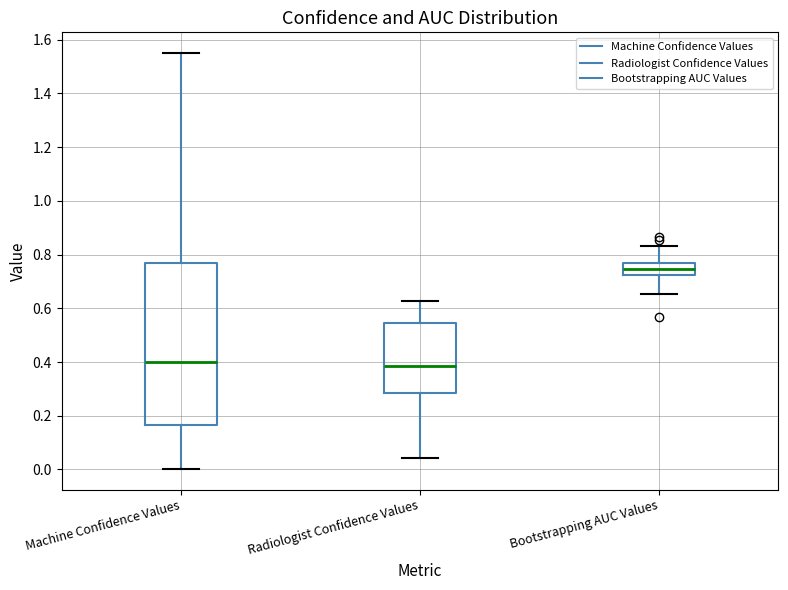

Reading left to right, transcribe this box plot: for each box, give where its median line is, the range the box spans, and where its two whiskers end, as read against the y-axis. The values are not printed on the chart, so give them approximately, as read against the axis.

Machine Confidence Values: median 0.40, box 0.16 to 0.76, whiskers 0.00 to 1.56
Radiologist Confidence Values: median 0.38, box 0.28 to 0.54, whiskers 0.04 to 0.62
Bootstrapping AUC Values: median 0.74, box 0.72 to 0.78, whiskers 0.66 to 0.84